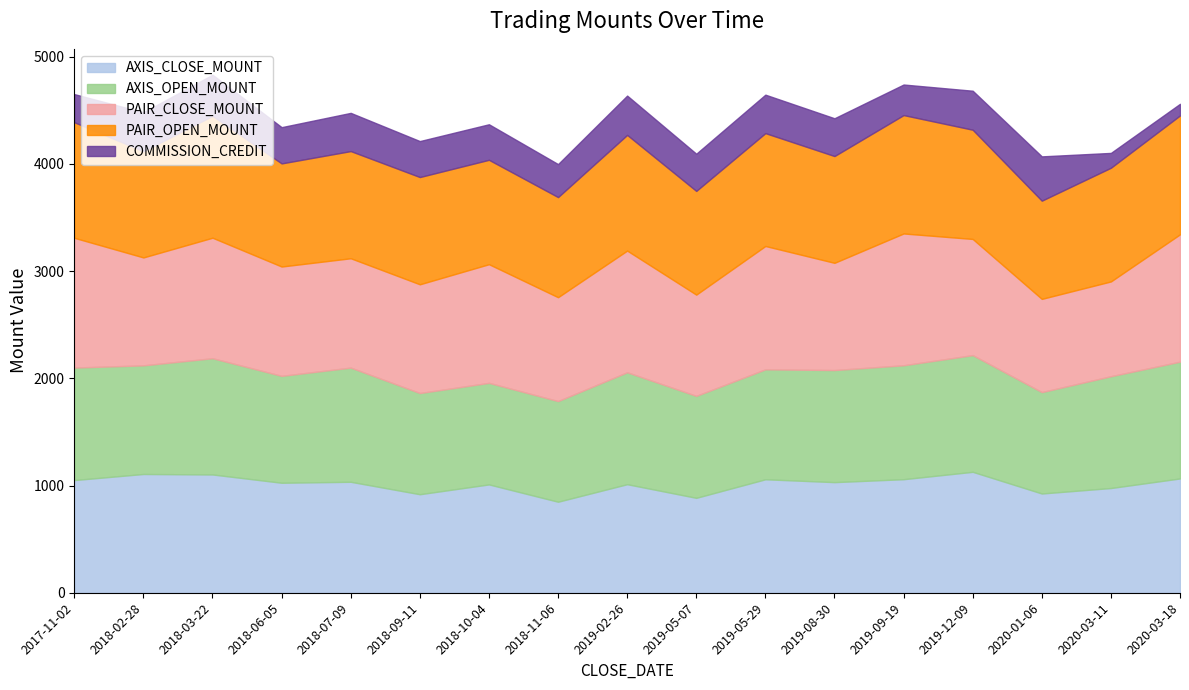

True or false: COMMISSION_CREDIT and PAIR_CLOSE_MOUNT cross at least once.

False